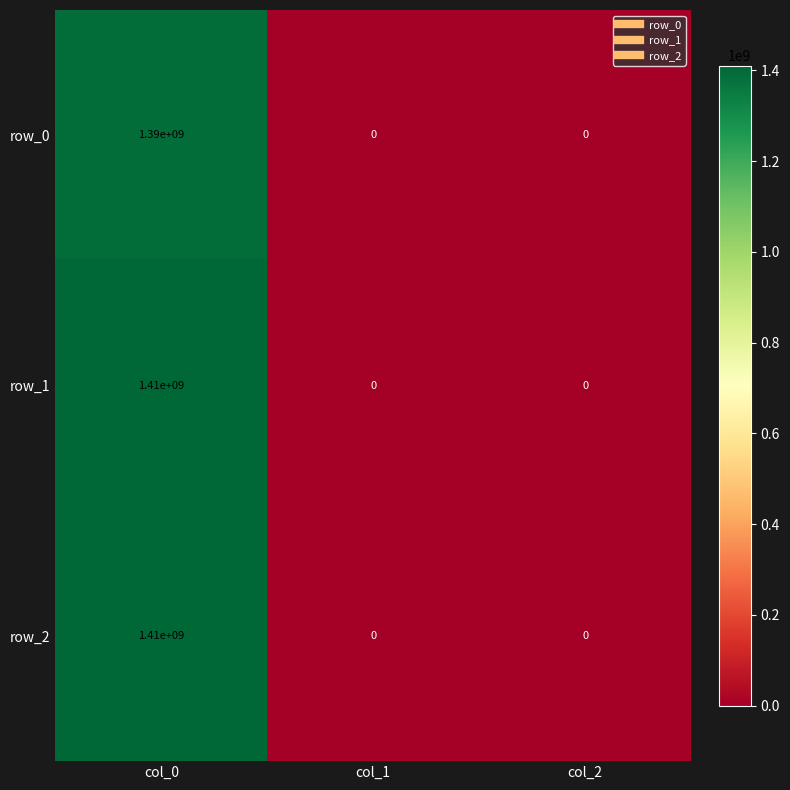

Read the row_0 value at col_0, to the nearest 10.

1390000000